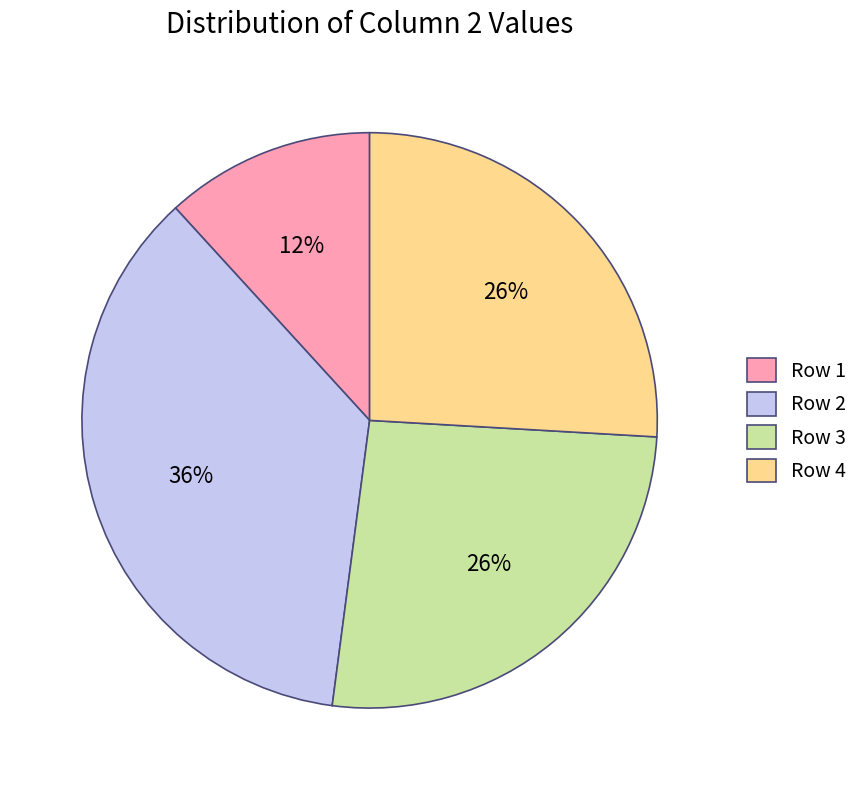

What percentage is the Row 1 slice, to the nearest percent?

12%